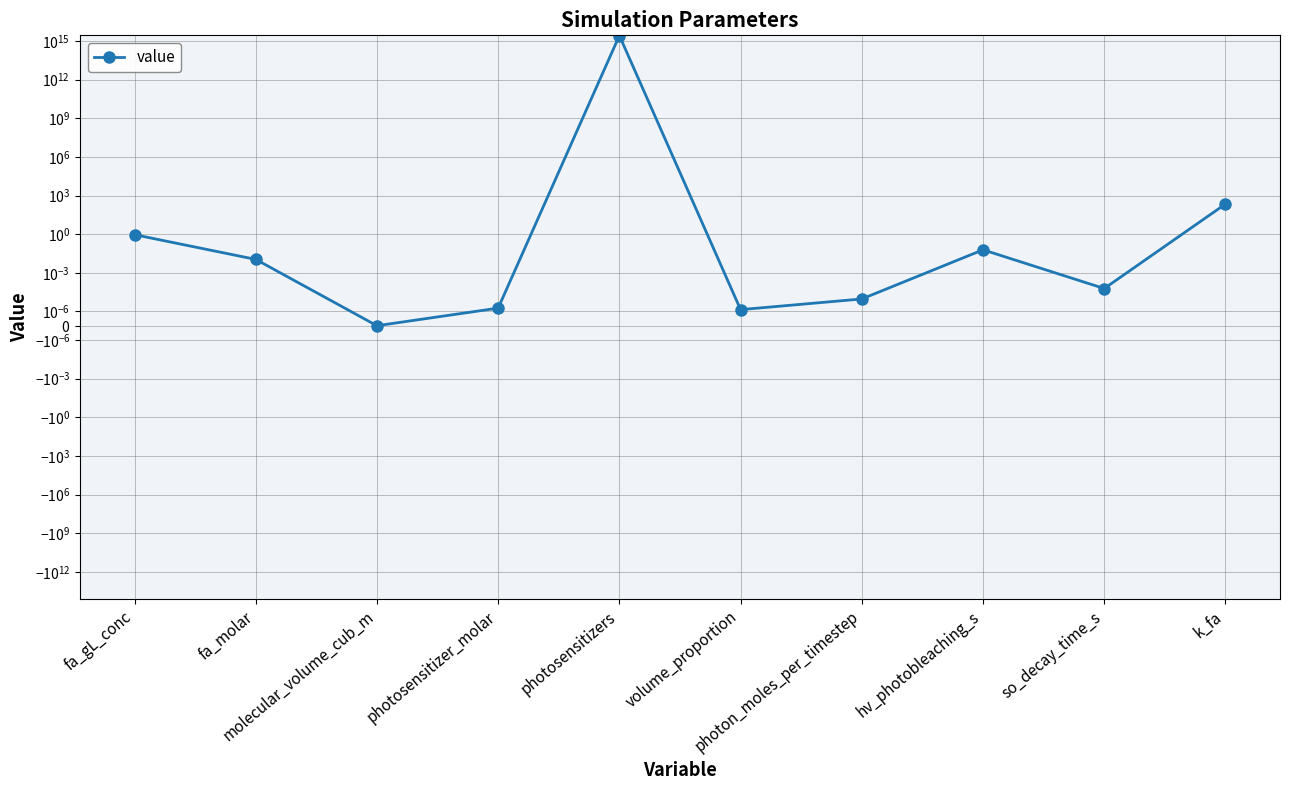

Reading left to right, transcribe all the data shown in this chart.

fa_gL_conc=0.9	fa_molar=0.0	molecular_volume_cub_m=0.0	photosensitizer_molar=0.0	photosensitizers=2650700000000000.0	volume_proportion=0.0	photon_moles_per_timestep=0.0	hv_photobleaching_s=0.1	so_decay_time_s=0.0	k_fa=219.2